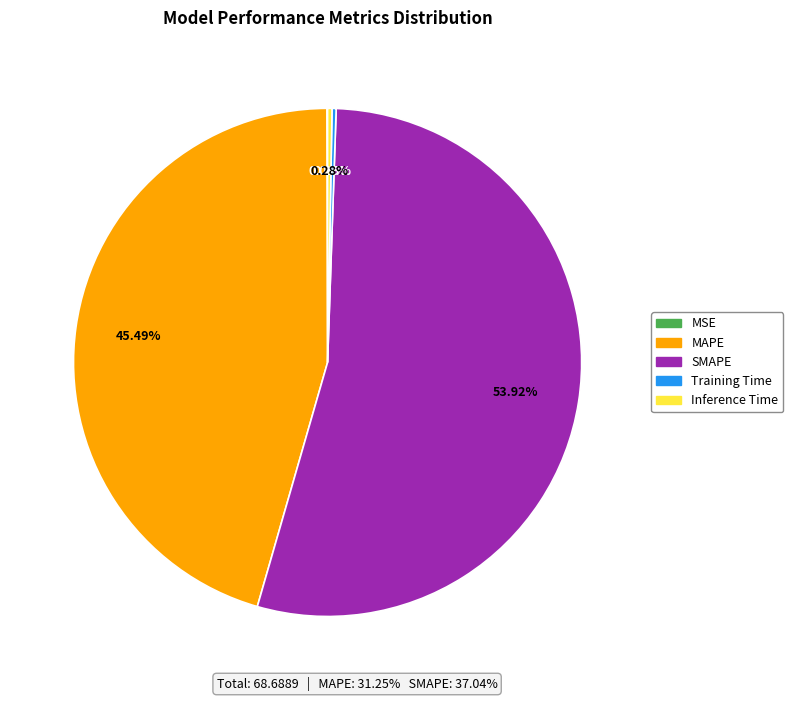

Is there any slice that represents more than half of the pie?

Yes